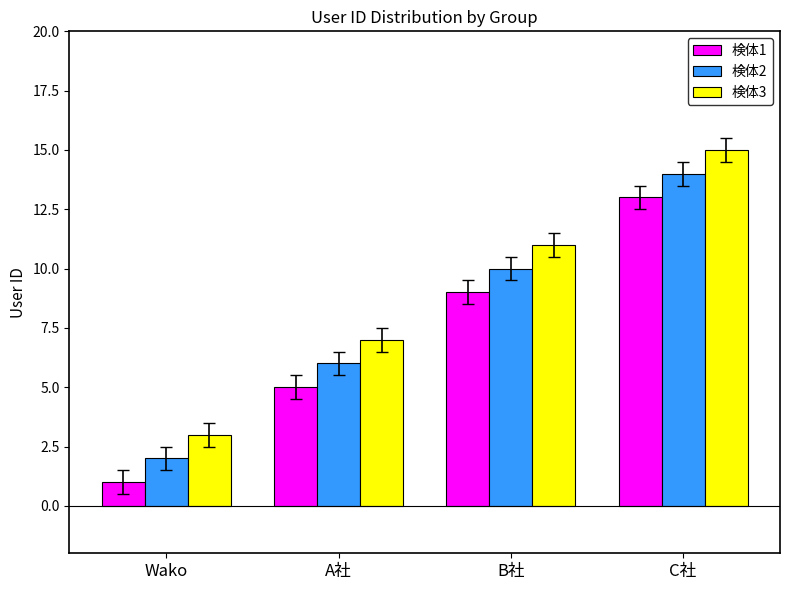

At A社, list the series in order from smallest to largest.

検体1, 検体2, 検体3